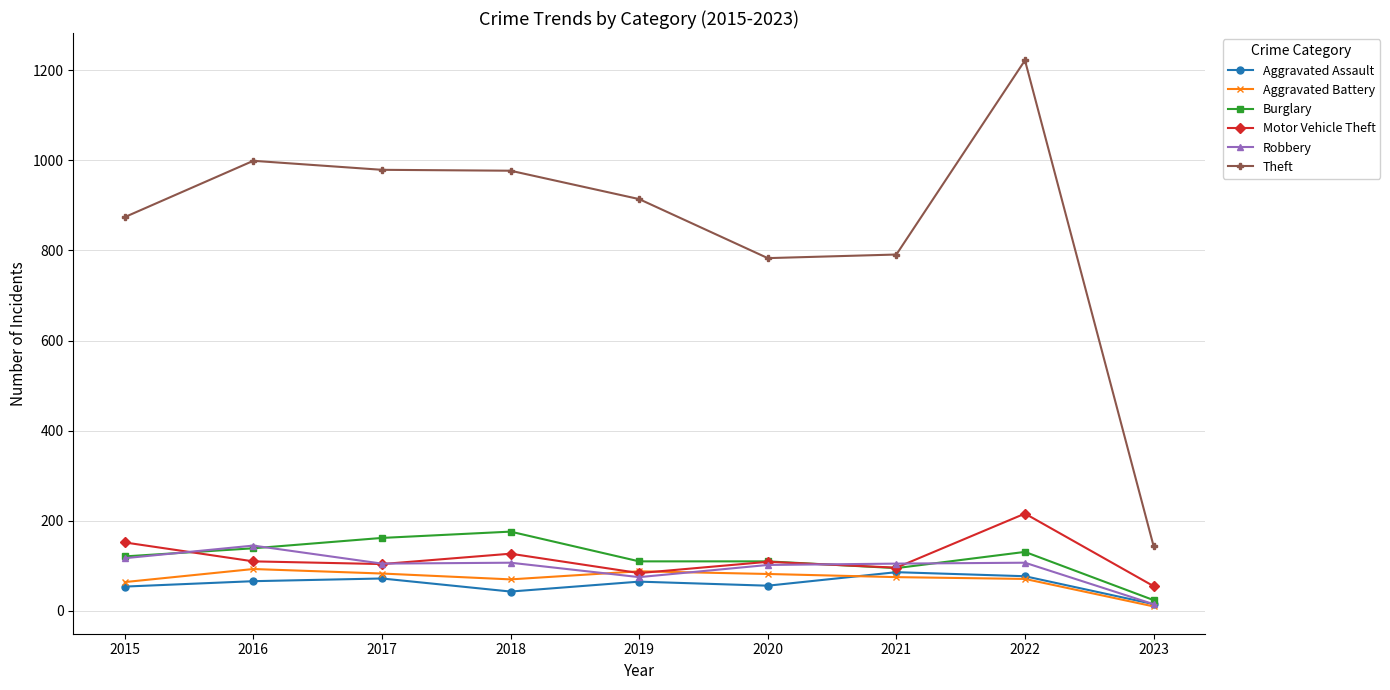

How many values in the Robbery series are below 105?

3